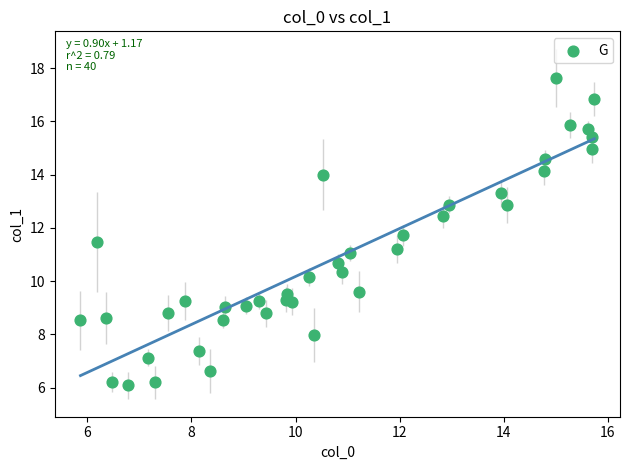

What is the range of X values (max minus min)?

9.9